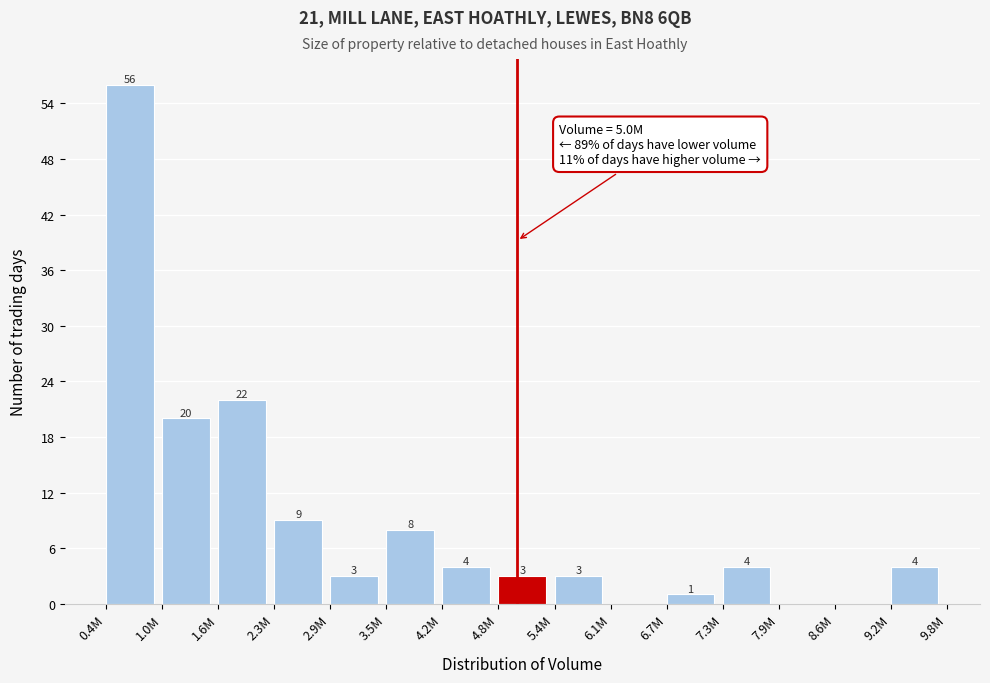

Reading left to right, transcribe all the data shown in this chart.

0.4M=56	1.0M=20	1.6M=22	2.3M=9	2.9M=3	3.5M=8	4.2M=4	4.8M=3	5.4M=3	6.1M=0	6.7M=1	7.3M=4	7.9M=0	8.6M=0	9.2M=4